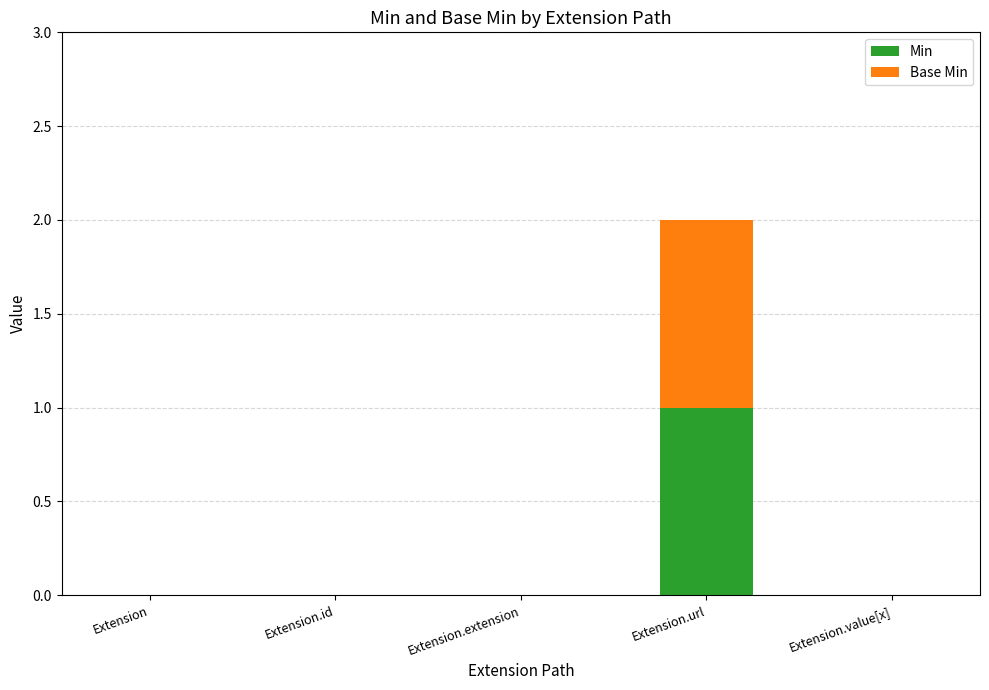

Does the chart contain stacked bars?

Yes